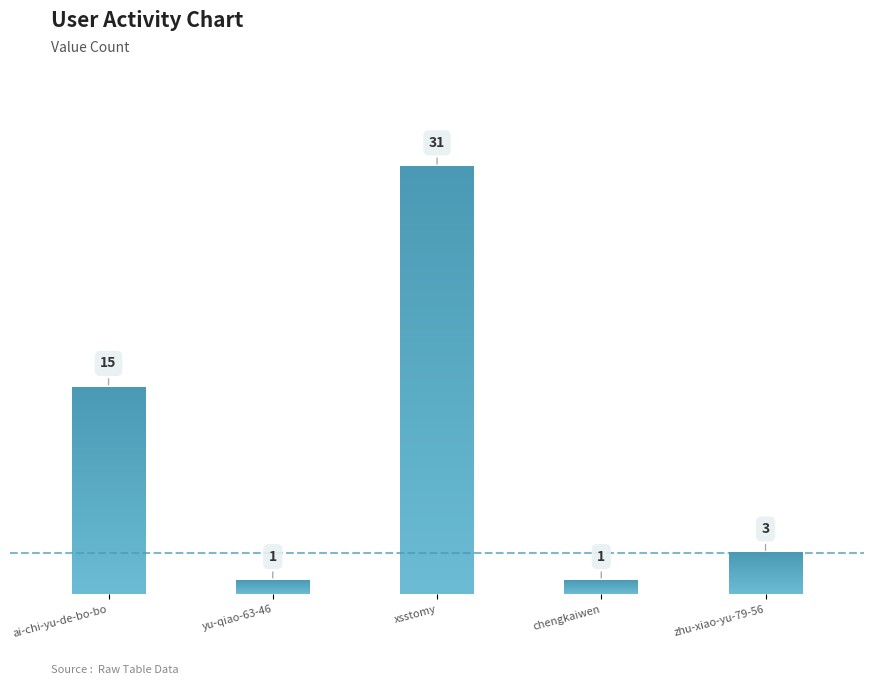

How many bars are there in total?

5